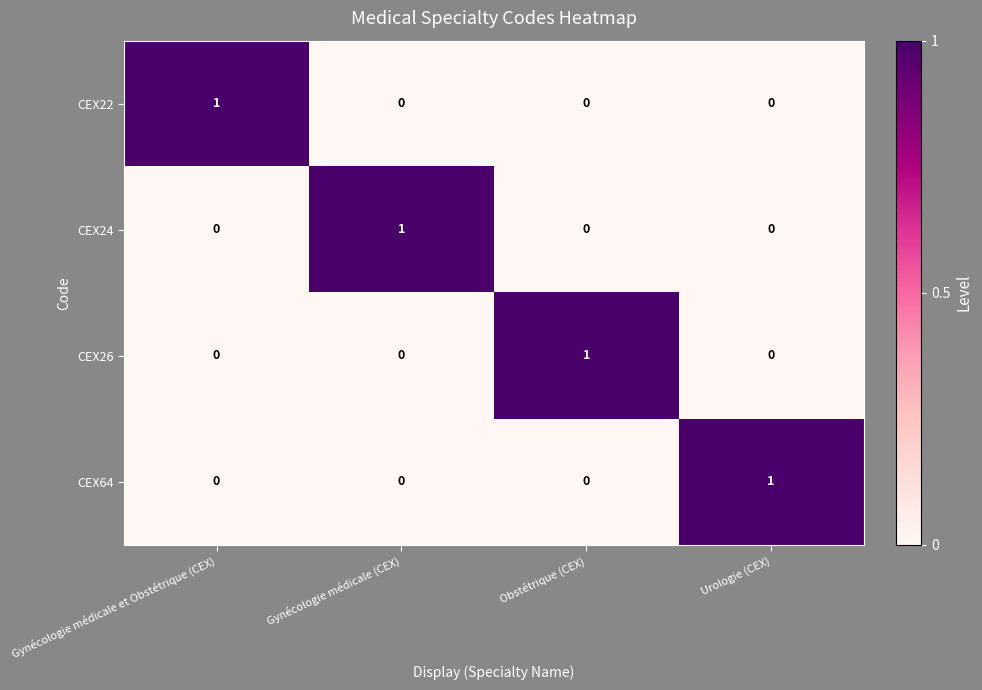

At how many categories does at least one series exceed 0?

4